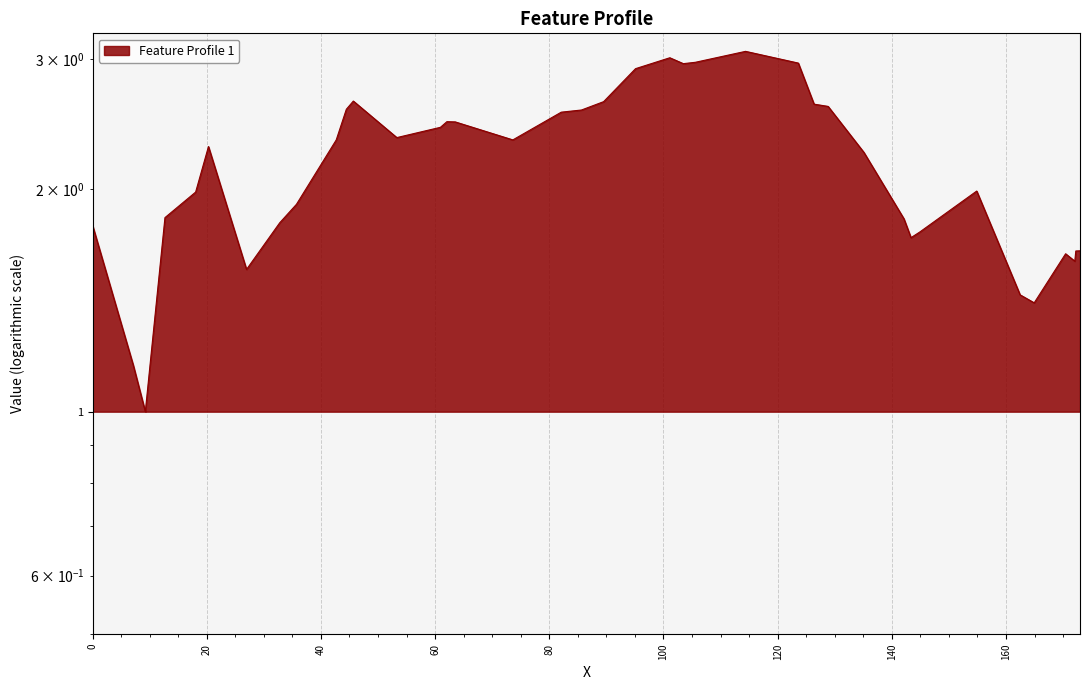

Reading left to right, list all the values displayed in this chart.

0=1.8	7.1366763357=1.2	9.23333067496=1.0	12.6744096429=1.8	18.0480505107=2.0	20.2963333265=2.3	26.9618968966=1.6	32.7807301534=1.8	35.711102871=1.9	42.6777402051=2.3	44.4504841894=2.6	45.6726543196=2.6	53.2911894488=2.3	60.9288493541=2.4	62.0666708657=2.5	63.5248442488=2.5	73.6170769252=2.3	82.0976943263=2.5	85.6384263055=2.6	89.5197028372=2.6	95.1105070667=2.9	101.112613909=3.0	103.480837667=3.0	105.577109715=3.0	114.381037534=3.1	123.623638577=3.0	126.380370755=2.6	128.843036973=2.6	135.11702971=2.2	142.122647459=1.8	143.359752743=1.7	144.892022959=1.7	154.873967921=2.0	162.472560372=1.4	164.944475399=1.4	170.445255464=1.6	172.057897273=1.6	172.233876827=1.6	172.97049396=1.7